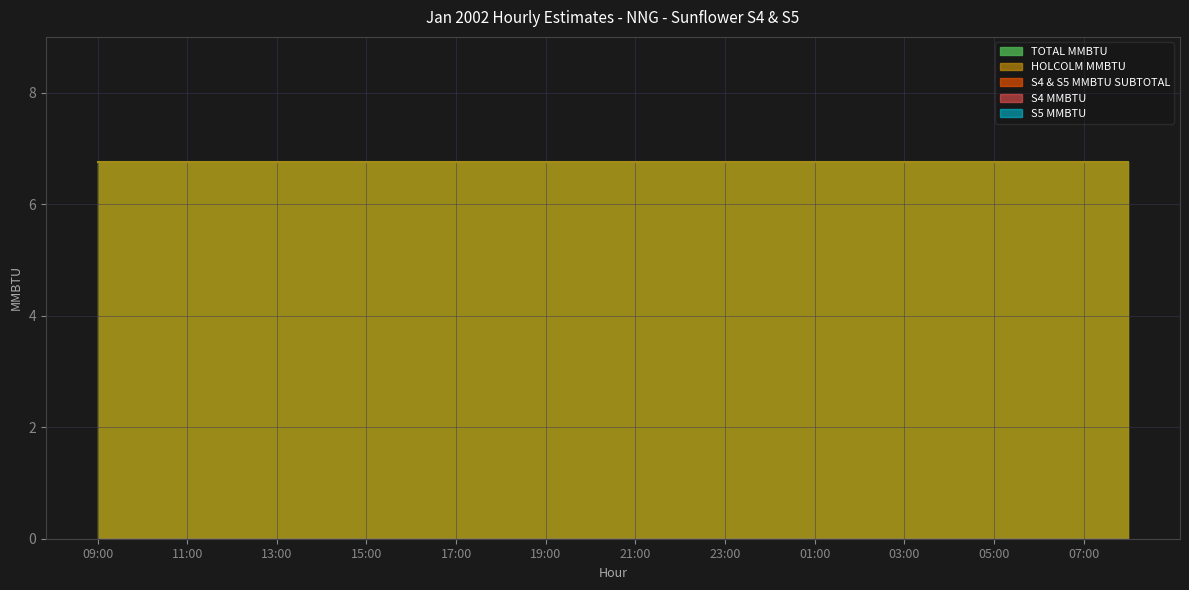

What is the maximum value shown in the chart?

6.8